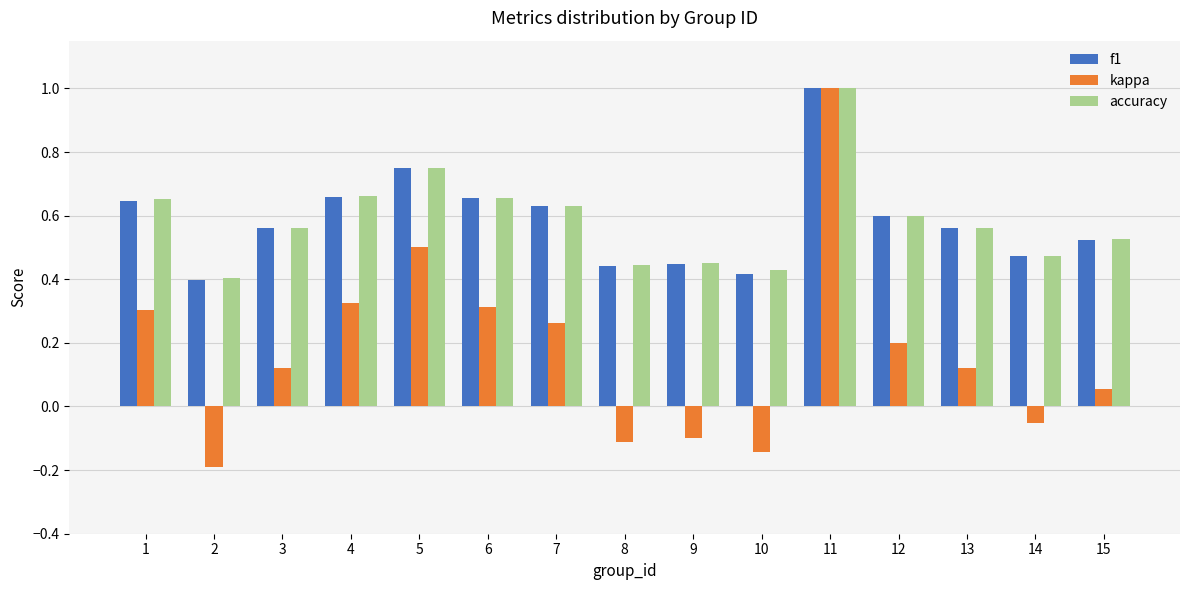

How many bars are there in total?

45